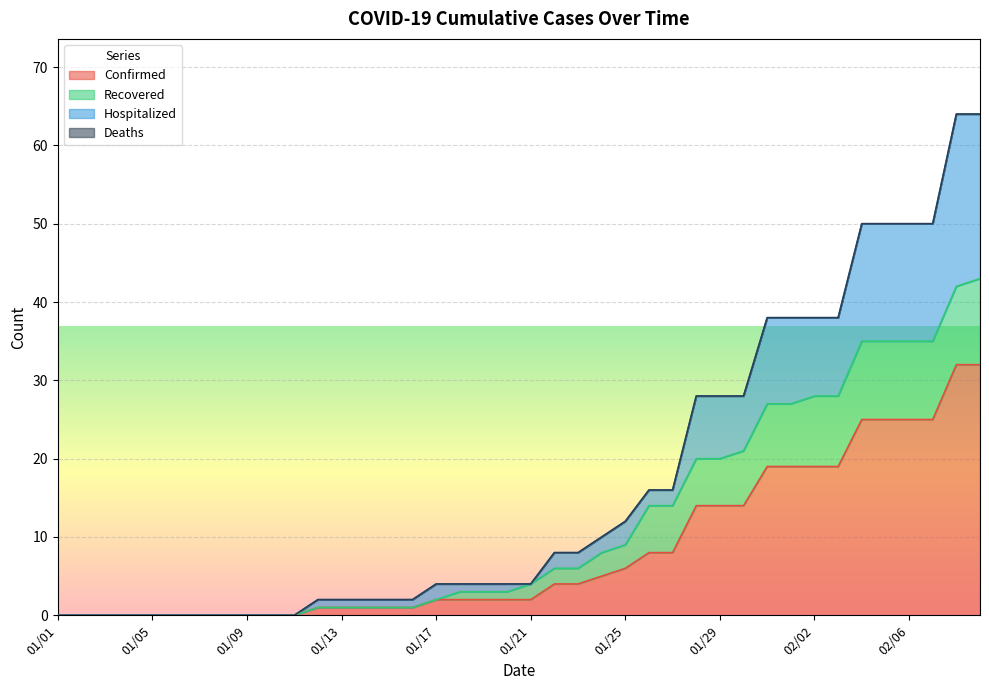

What is the difference between the Hospitalized values at 01/28 and 01/14?

26